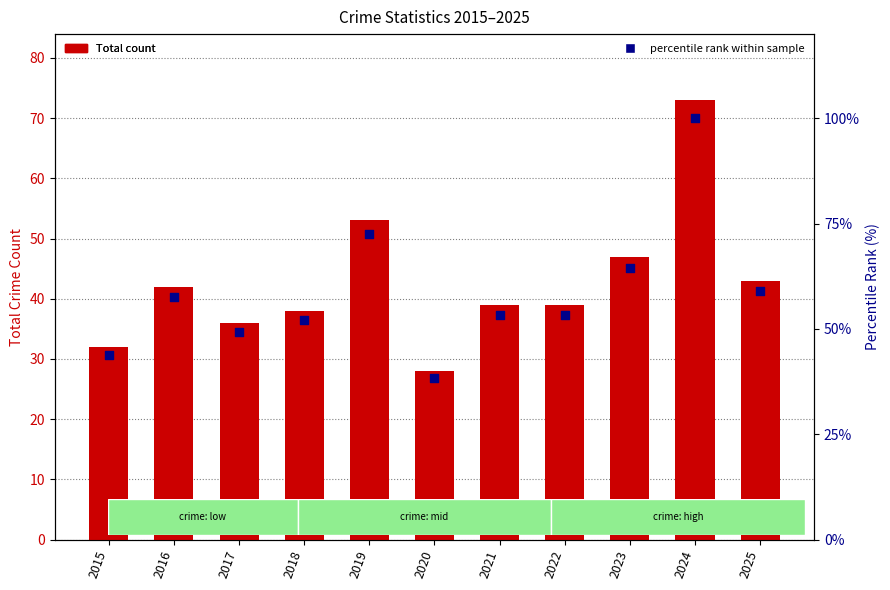

At how many categories does at least one series exceed 58?

4